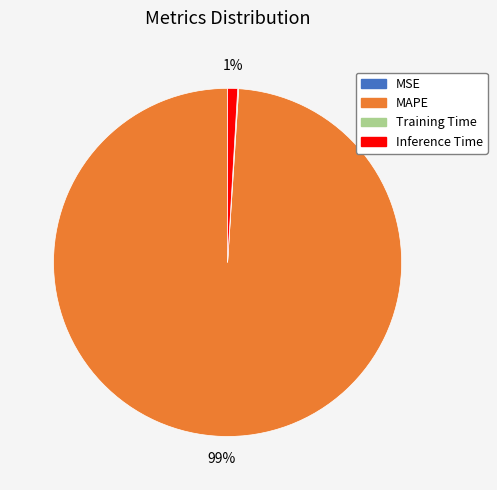

Between Inference Time and MAPE, which is larger?

MAPE